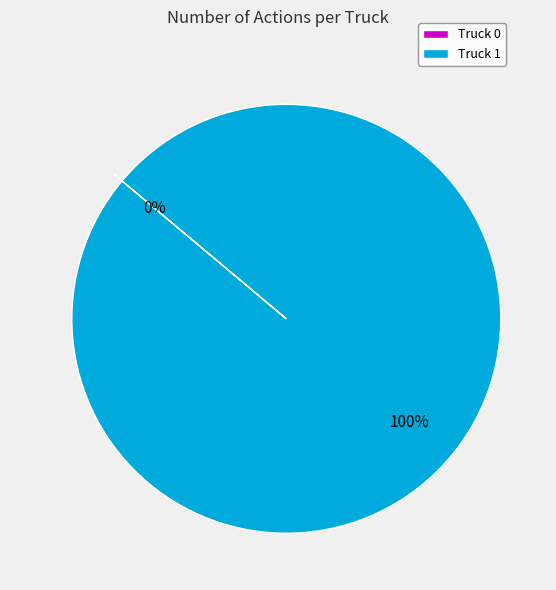

Is it true that Truck 1 is 99% of the pie?

False